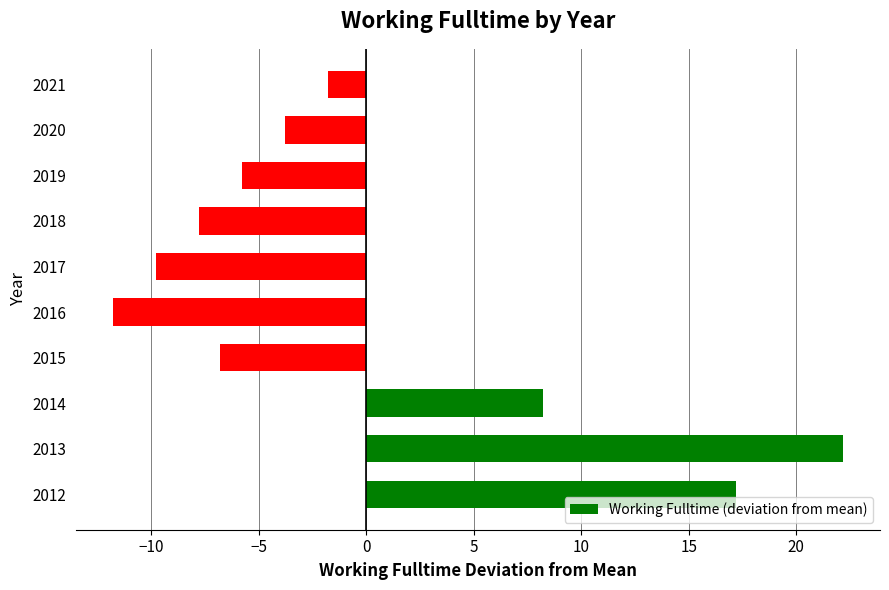

Which has a higher value, 2014 or 2017?

2014